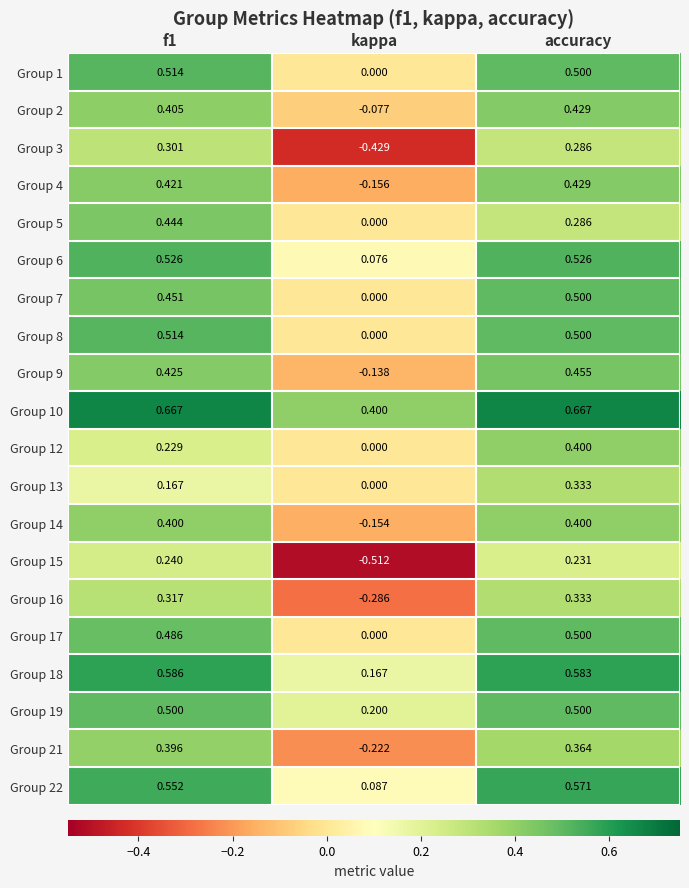

What is the total value across all series at accuracy?

8.8